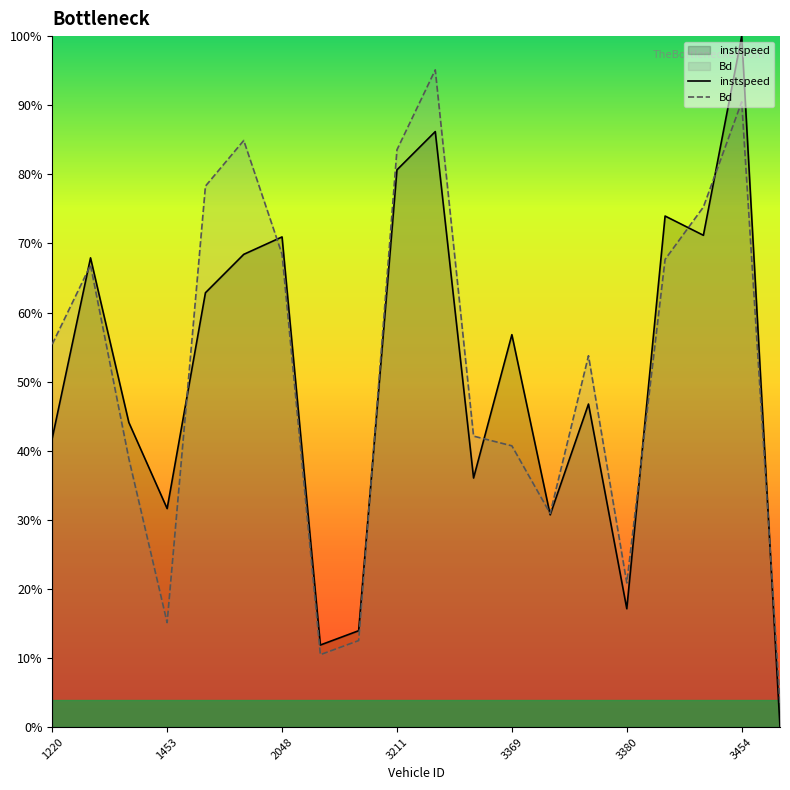

Count the instspeed values in the range 0 to 1.

20